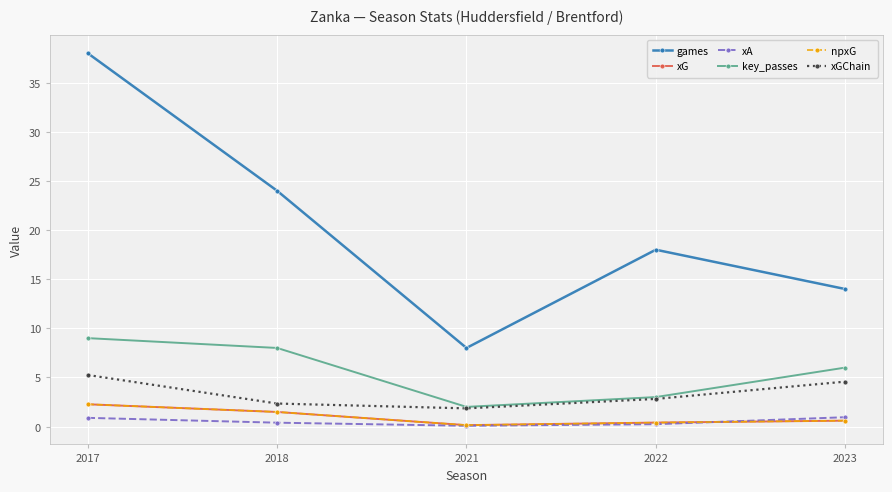

Is this an area chart (filled region under the line)?

No